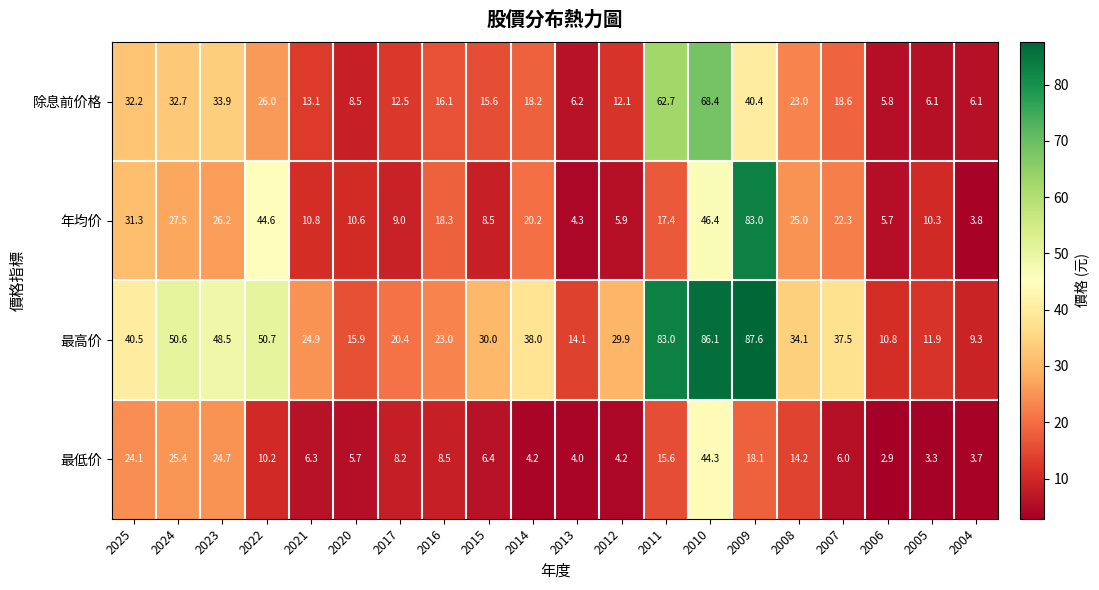

True or false: 除息前价格 has a value of 2.2 at 2006.

False